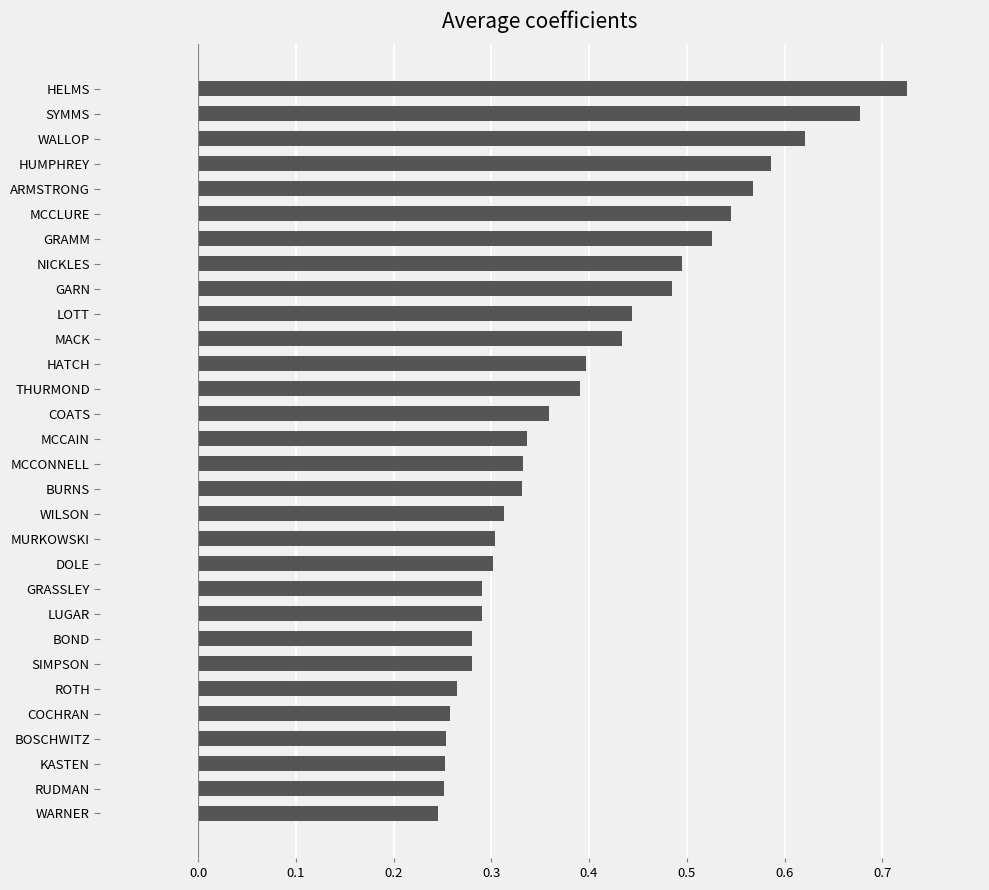

What is the label of the 18th bar from the bottom?

THURMOND